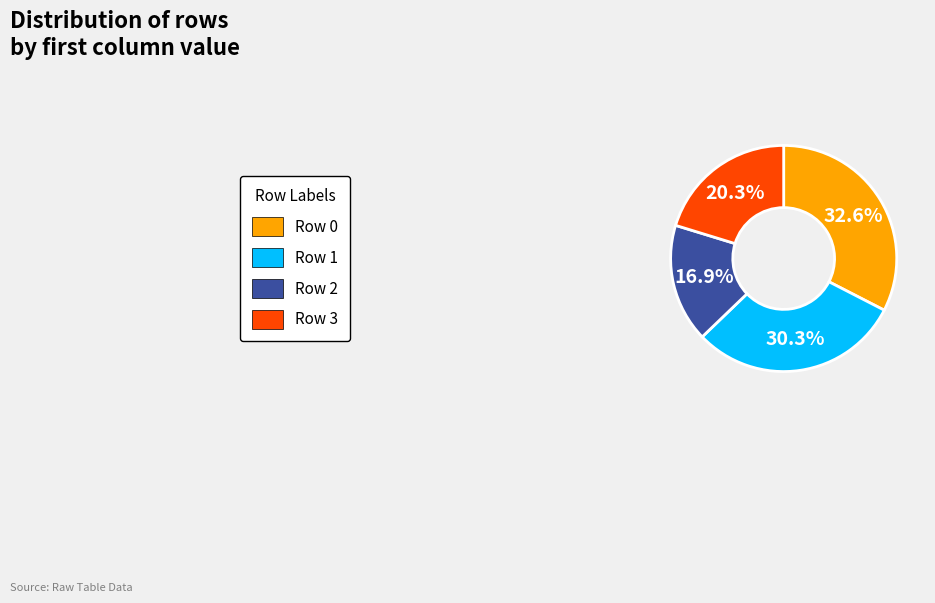

Does any single category account for the majority?

No